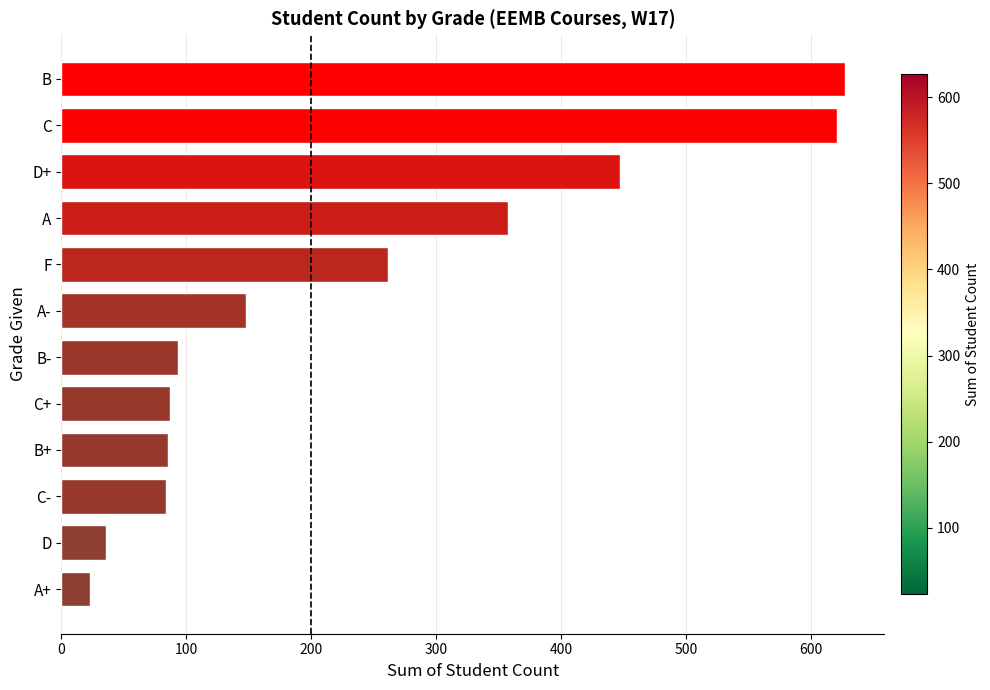

Between A- and C+, which is larger?

A-